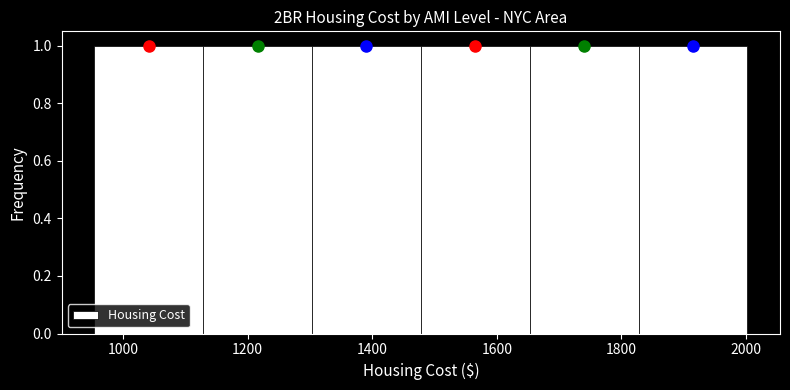

How tall is the bar that spans 1120 to 1300 on the x-axis? Neither the bar edges nor the heights are printed on the chart, so give them approximately, as read against the axes.

1